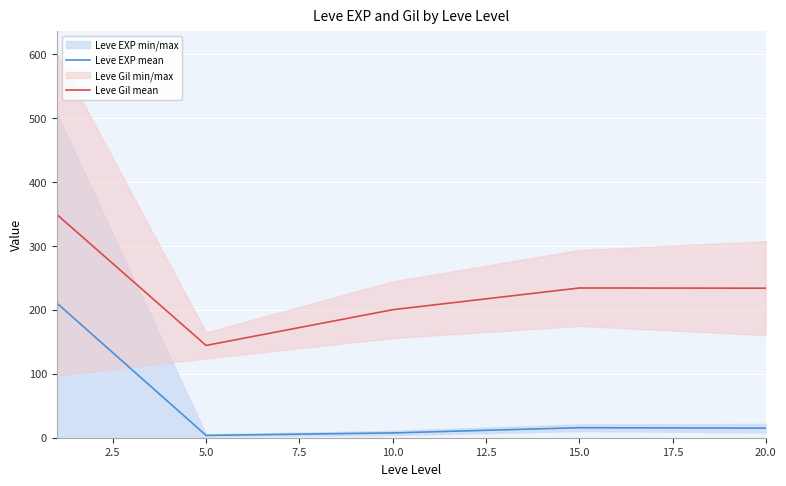

Where is the first local maximum for Leve EXP mean?

15.0